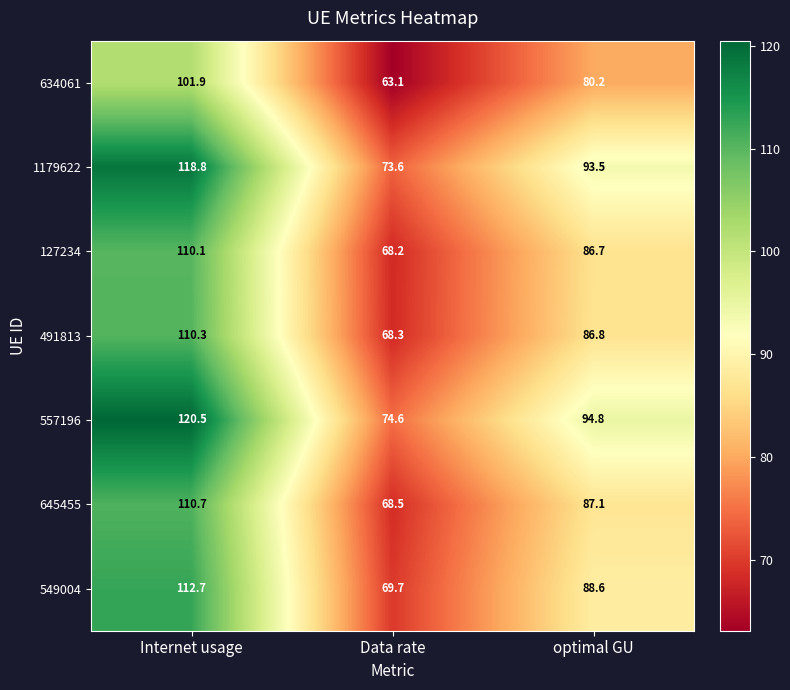

List the labels in order of 549004 value, largest first.

Internet usage, optimal GU, Data rate